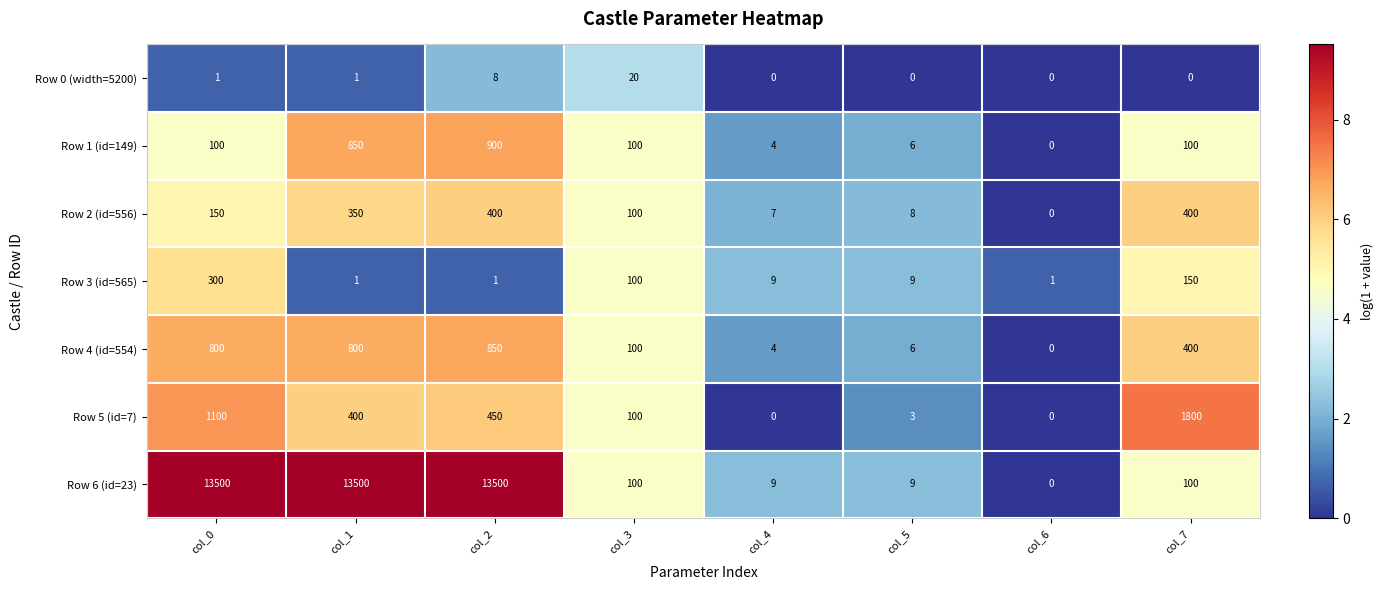

What is the greatest value displayed?

13500